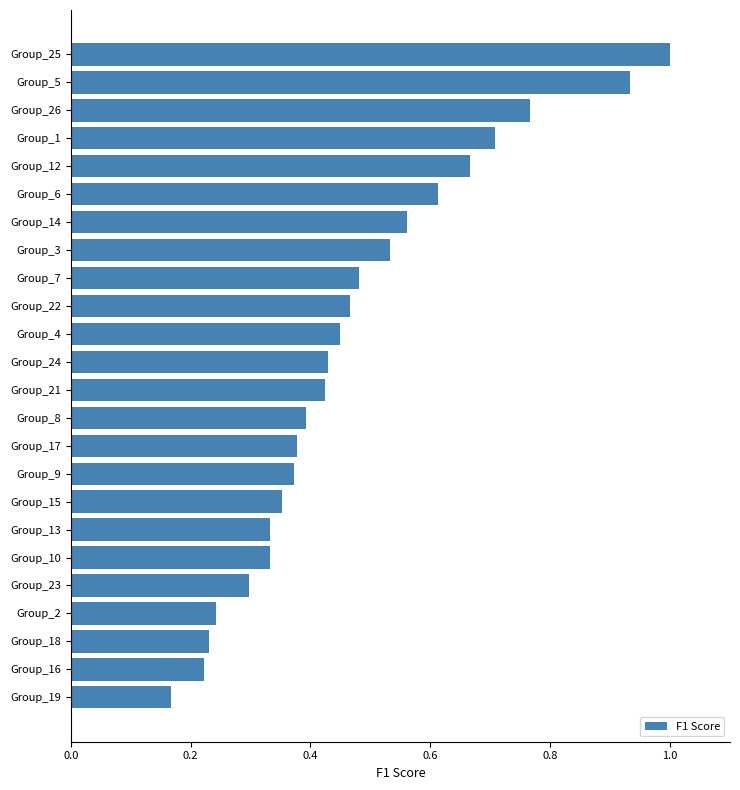

What is the sum of all values?

11.4